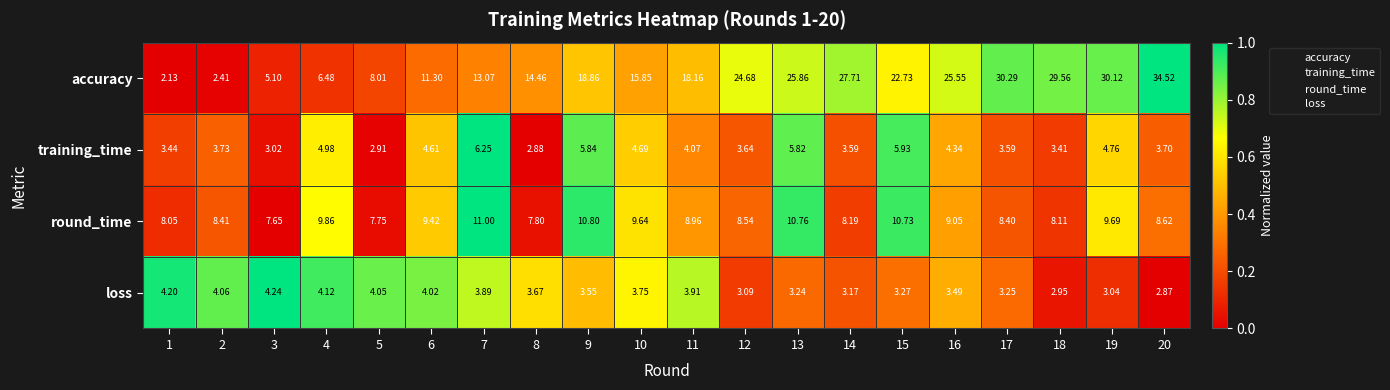

What is the total value across all series at 19?

47.6